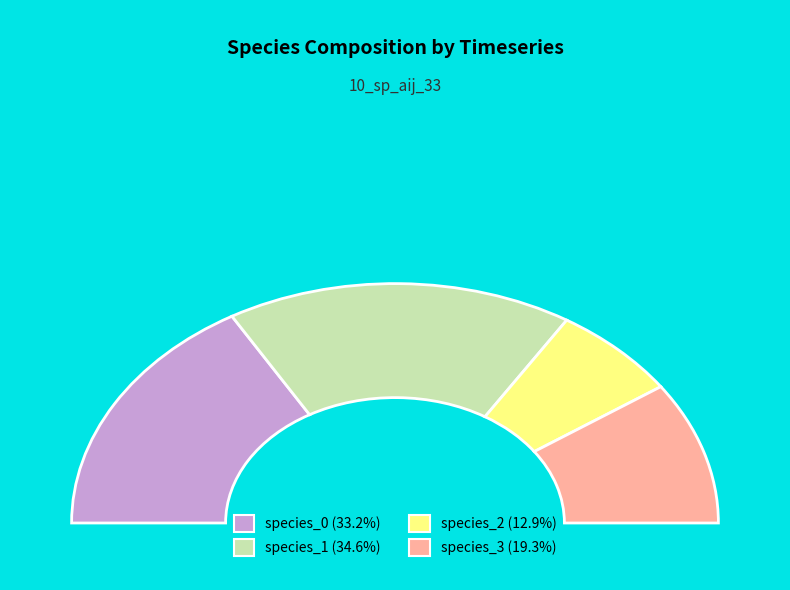

Is it true that 36656 is 1% of the pie?

False